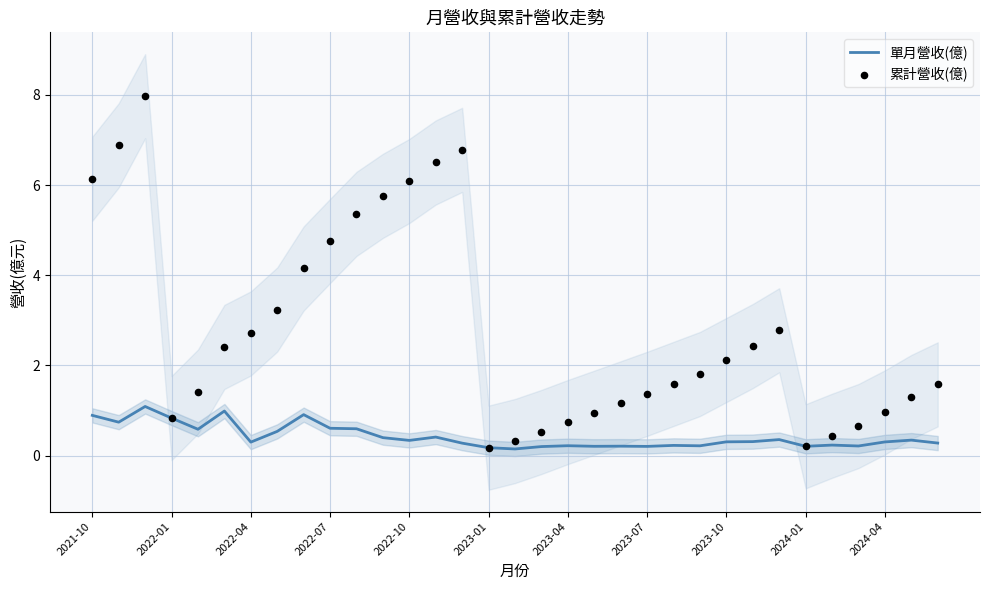

Which series has the largest Y range (max minus min)?

累計營收(億)